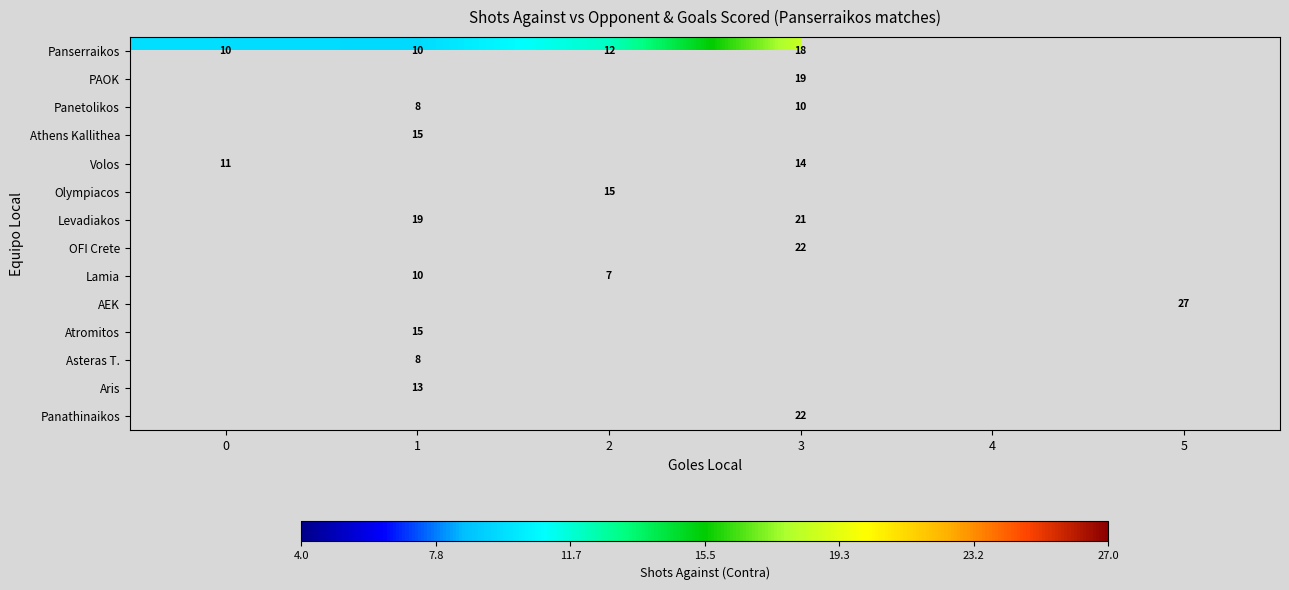

Count the number of categories in the chart.

6